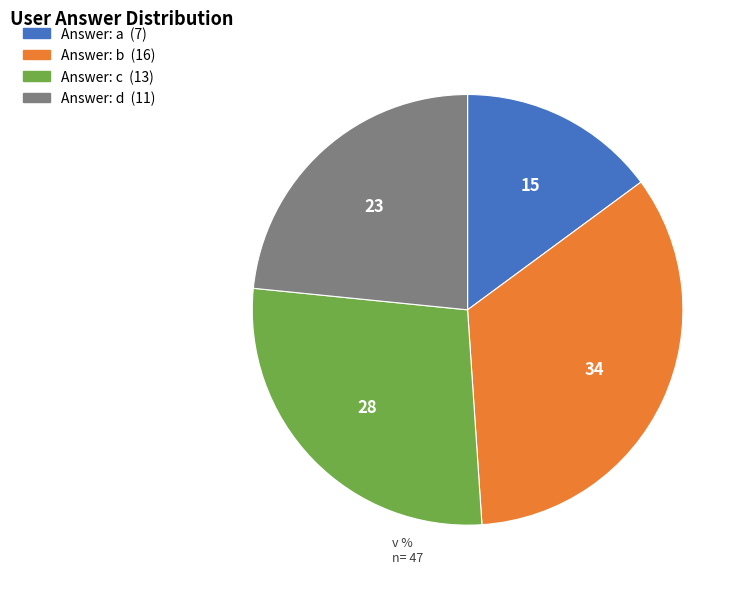

Is there a majority slice in this chart?

No